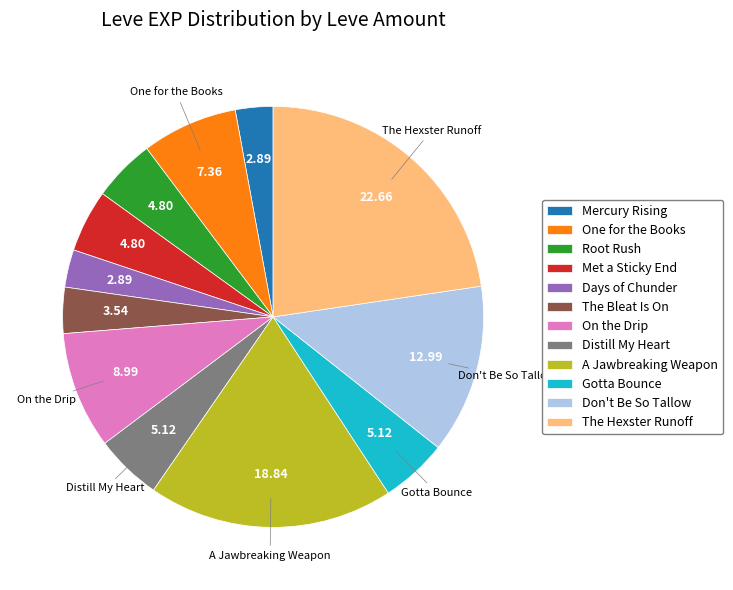

What is the largest slice in the pie chart?

The Hexster Runoff